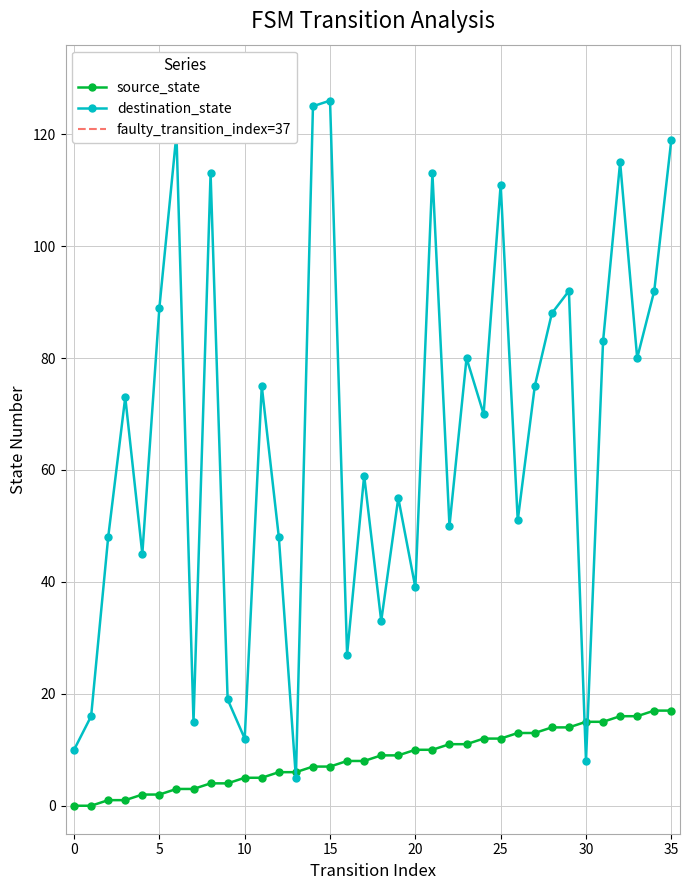

Reading left to right, transcribe all the data shown in this chart.

source_state: 0=0	1=0	2=1	3=1	4=2	5=2	6=3	7=3	8=4	9=4	10=5	11=5	12=6	13=6	14=7	15=7	16=8	17=8	18=9	19=9	20=10	21=10	22=11	23=11	24=12	25=12	26=13	27=13	28=14	29=14	30=15	31=15	32=16	33=16	34=17	35=17
destination_state: 0=10	1=16	2=48	3=73	4=45	5=89	6=120	7=15	8=113	9=19	10=12	11=75	12=48	13=5	14=125	15=126	16=27	17=59	18=33	19=55	20=39	21=113	22=50	23=80	24=70	25=111	26=51	27=75	28=88	29=92	30=8	31=83	32=115	33=80	34=92	35=119